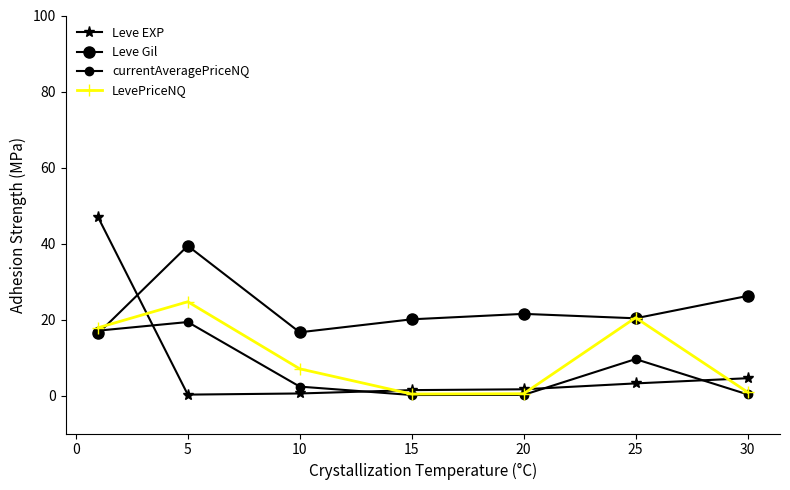

Reading right to left, list all the values displayed in this chart.

Leve EXP: 4.5	3.2	1.6	1.4	0.5	0.2	46.9
Leve Gil: 26.2	20.3	21.5	20.1	16.6	39.4	16.4
currentAveragePriceNQ: 0.3	9.6	0.2	0.1	2.3	19.3	17.1
LevePriceNQ: 0.9	20.5	0.5	0.4	7.0	24.7	17.8